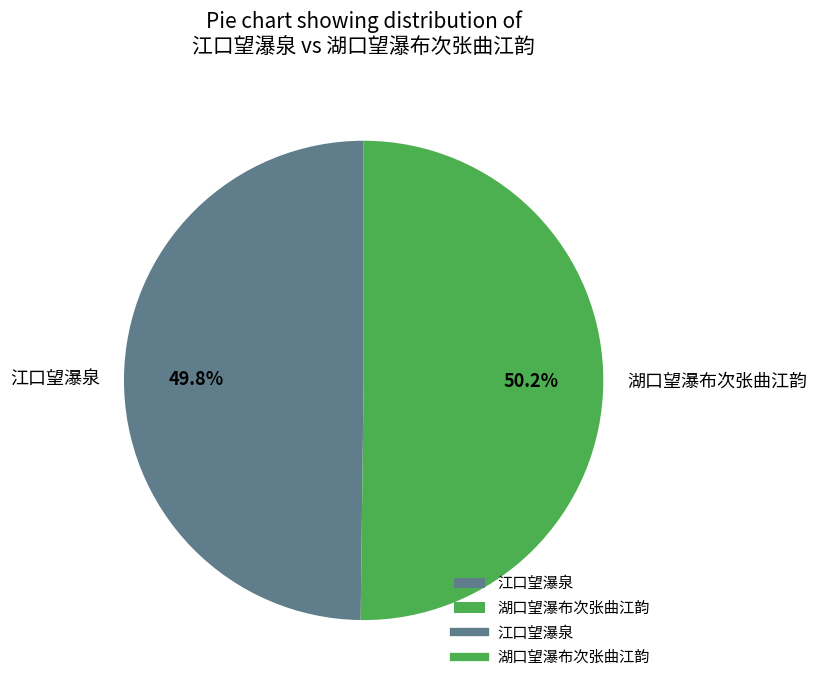

What is the total percentage of 江口望瀑泉 and 湖口望瀑布次张曲江韵?

100.0%